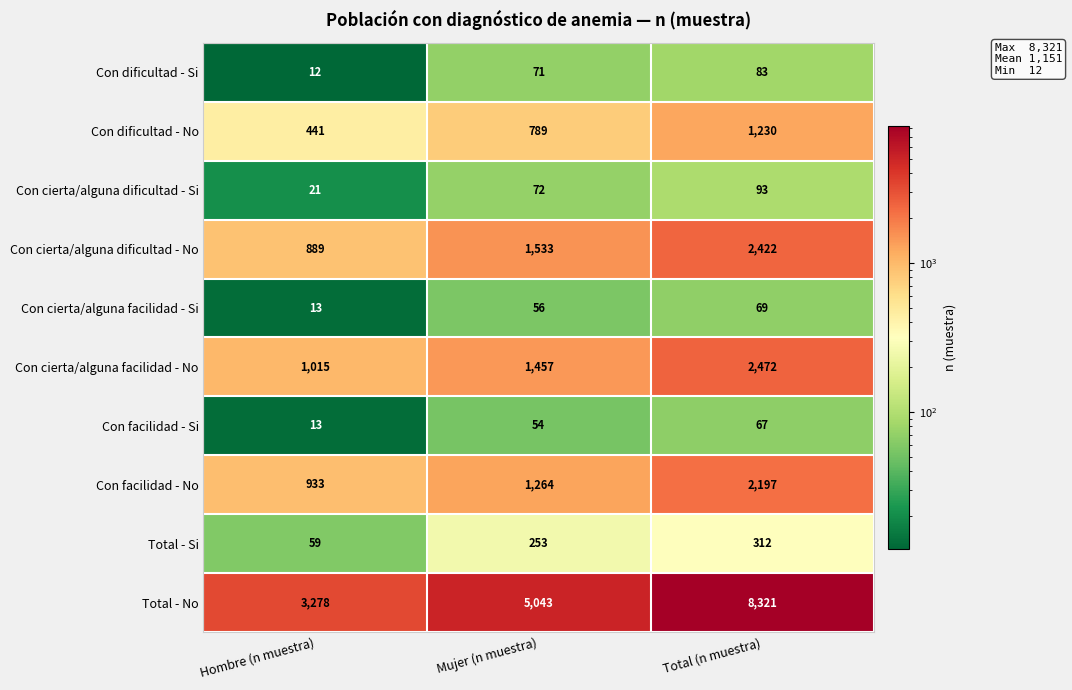

List the series in order of their peak value, lowest first.

Con facilidad - Si, Con cierta/alguna facilidad - Si, Con dificultad - Si, Con cierta/alguna dificultad - Si, Total - Si, Con dificultad - No, Con facilidad - No, Con cierta/alguna dificultad - No, Con cierta/alguna facilidad - No, Total - No